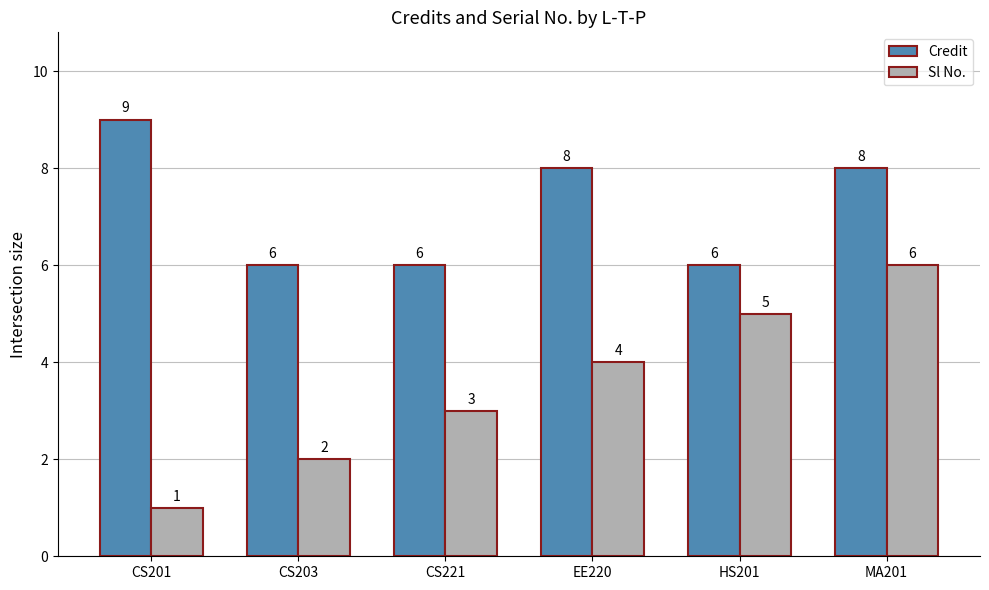

Which series changed the most between CS221 and HS201?

Sl No.